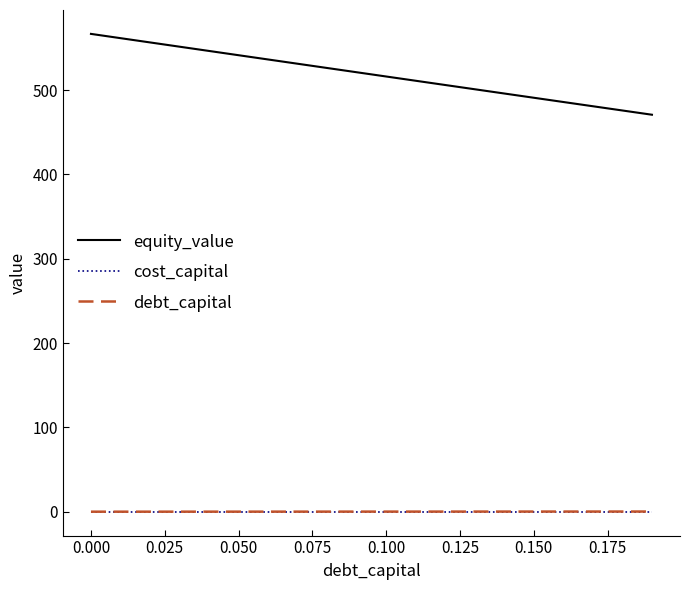

Which series has the largest total across all categories?

equity_value